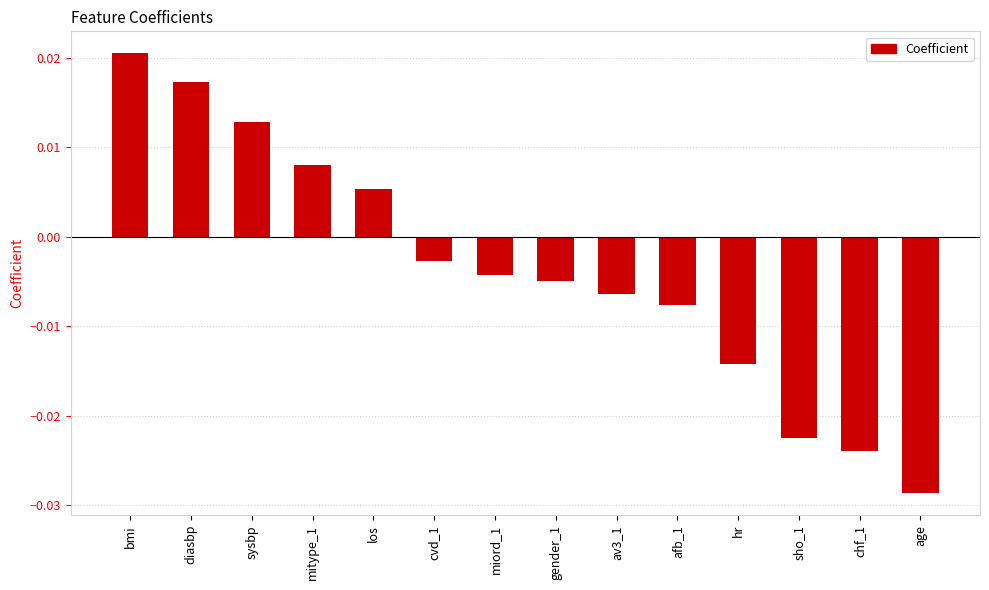

Which category has the lowest value across all series?

age